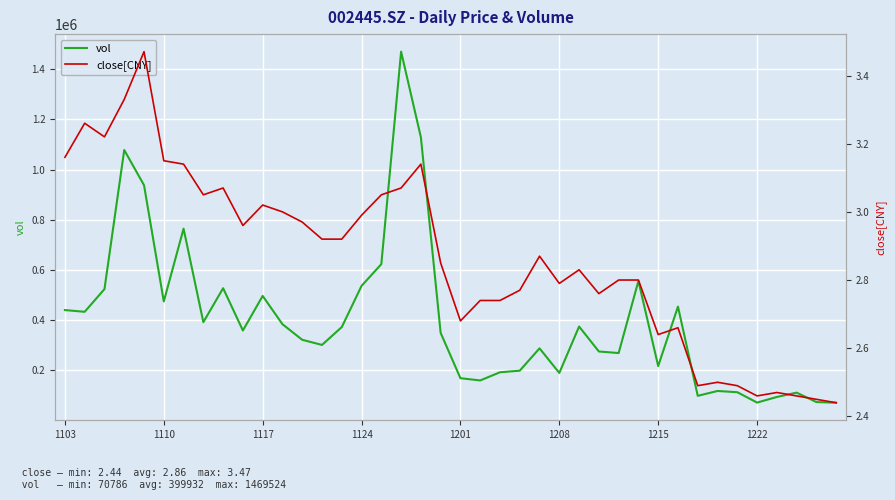

Which series has the widest spread of values?

vol